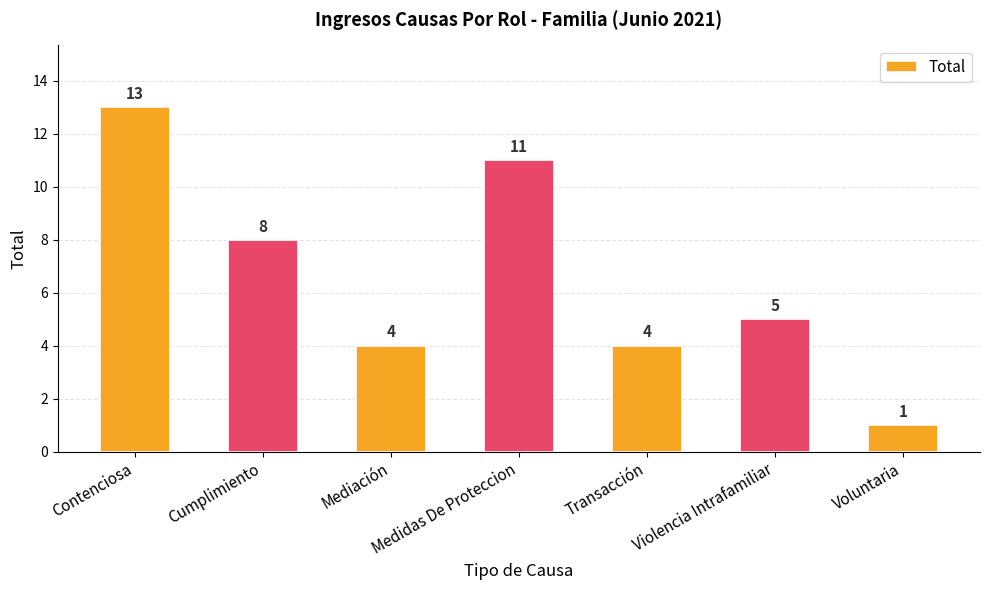

What is the difference between the second highest and minimum values?

10